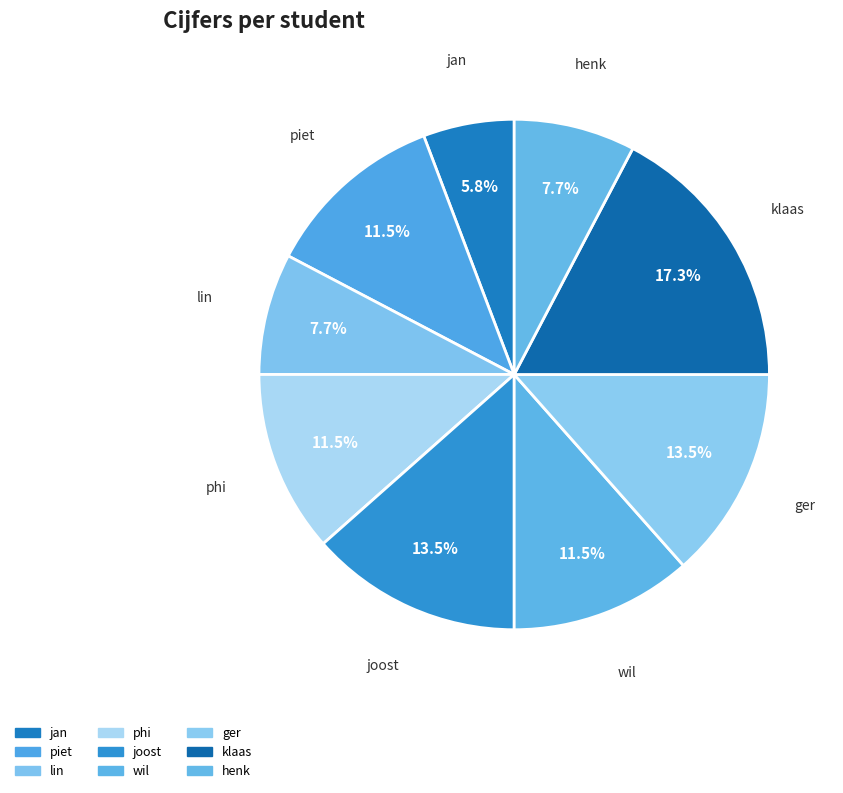

Do henk and piet together represent more than half of the pie?

No